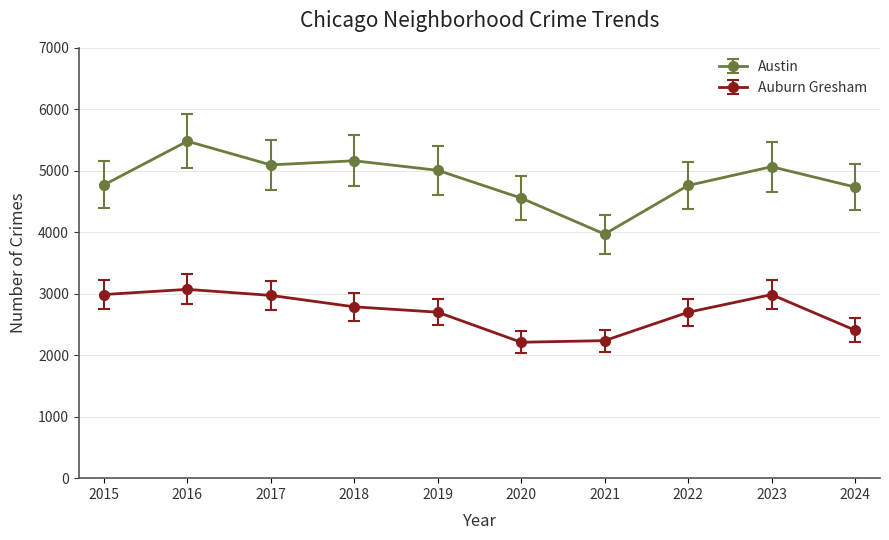

Rank the series by their maximum value, from highest to lowest.

Austin, Auburn Gresham